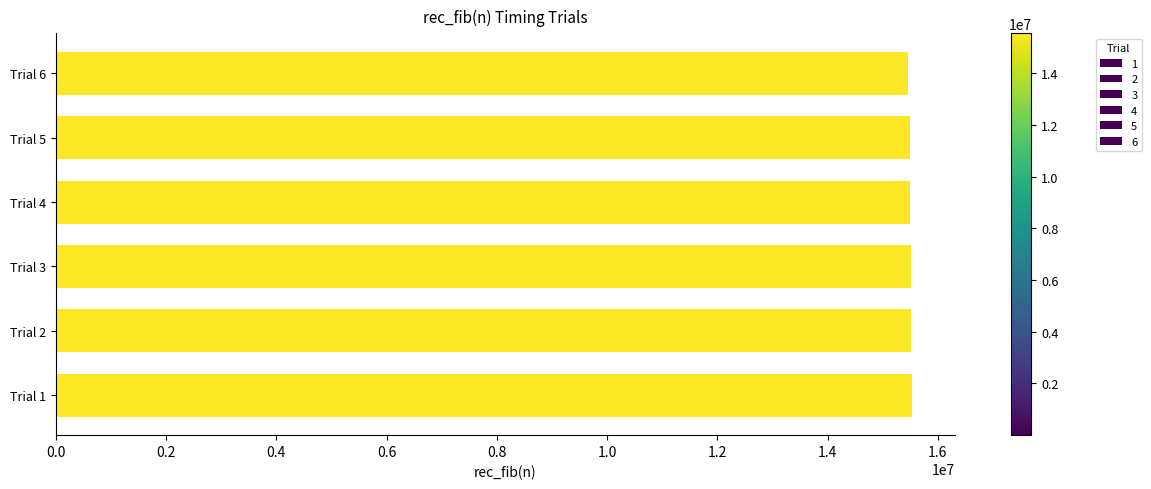

Reading right to left, extract all data points from this chart.

1: 24=15539300.0	23=9764090.0	22=5938050.0	21=3671350.0	20=2290280.0	19=1424170.0	18=891411.0	17=546285.0	16=342567.0	15=211867.0	14=135296.0	13=81970.7	12=50692.0	11=32506.8	10=20161.5	9=11713.2	8=7214.3	7=4487.1	6=2920.0	5=1788.2	4=1128.1	3=646.4	2=416.8	1=152.4
2: 24=15510400.0	23=9580190.0	22=5939480.0	21=3708470.0	20=2299620.0	19=1436000.0	18=898840.0	17=562920.0	16=349378.0	15=214636.0	14=132435.0	13=81239.3	12=50000.8	11=31101.2	10=20088.2	9=11706.3	8=7231.5	7=4455.0	6=2800.3	5=1694.6	4=1066.2	3=609.8	2=394.8	1=142.7
3: 24=15517100.0	23=9579690.0	22=5937080.0	21=3674300.0	20=2279750.0	19=1427270.0	18=888236.0	17=548146.0	16=339331.0	15=211781.0	14=130354.0	13=81906.0	12=50247.0	11=31526.3	10=20031.8	9=11828.7	8=7214.3	7=4456.1	6=2772.1	5=1692.4	4=1095.9	3=947.2	2=572.3	1=202.8
4: 24=15500200.0	23=9669160.0	22=5934870.0	21=3670830.0	20=2283880.0	19=1422660.0	18=893634.0	17=548092.0	16=340652.0	15=215552.0	14=130715.0	13=81199.0	12=51085.0	11=31214.5	10=19912.3	9=11692.1	8=7217.7	7=4455.2	6=2759.6	5=1693.2	4=1102.3	3=958.4	2=572.9	1=222.6
5: 24=15489200.0	23=9603520.0	22=5941120.0	21=3670370.0	20=2297330.0	19=1422260.0	18=890196.0	17=550870.0	16=340564.0	15=211185.0	14=130787.0	13=81014.6	12=50516.4	11=31240.1	10=19788.0	9=11690.3	8=7212.5	7=4453.7	6=2764.4	5=1692.5	4=1127.0	3=946.2	2=566.0	1=207.5
6: 24=15467600.0	23=9599860.0	22=5928770.0	21=3706890.0	20=2308750.0	19=1422670.0	18=888672.0	17=548210.0	16=341855.0	15=211566.0	14=131128.0	13=81281.9	12=50547.5	11=31202.8	10=19339.4	9=11856.6	8=7282.3	7=4641.7	6=2803.8	5=1715.9	4=1281.0	3=717.5	2=633.2	1=183.8